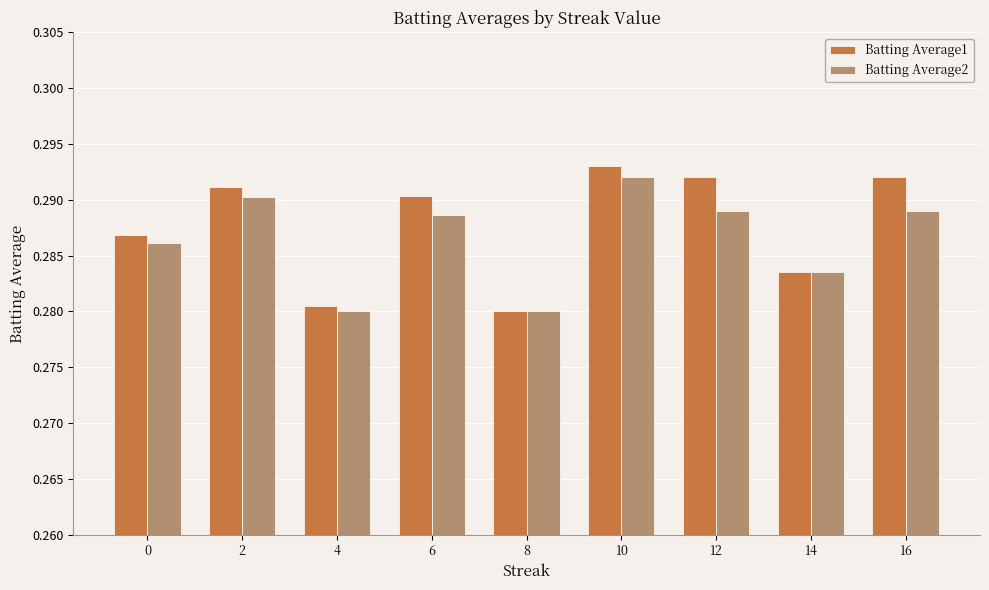

Rank the series by their maximum value, from lowest to highest.

Batting Average2, Batting Average1